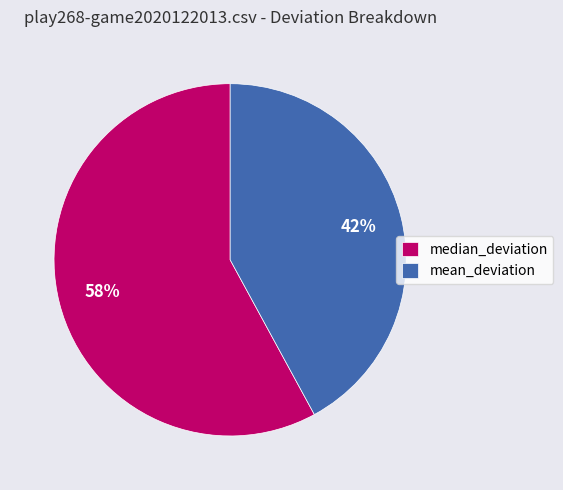

Rank the categories by value from highest to lowest.

median_deviation, mean_deviation